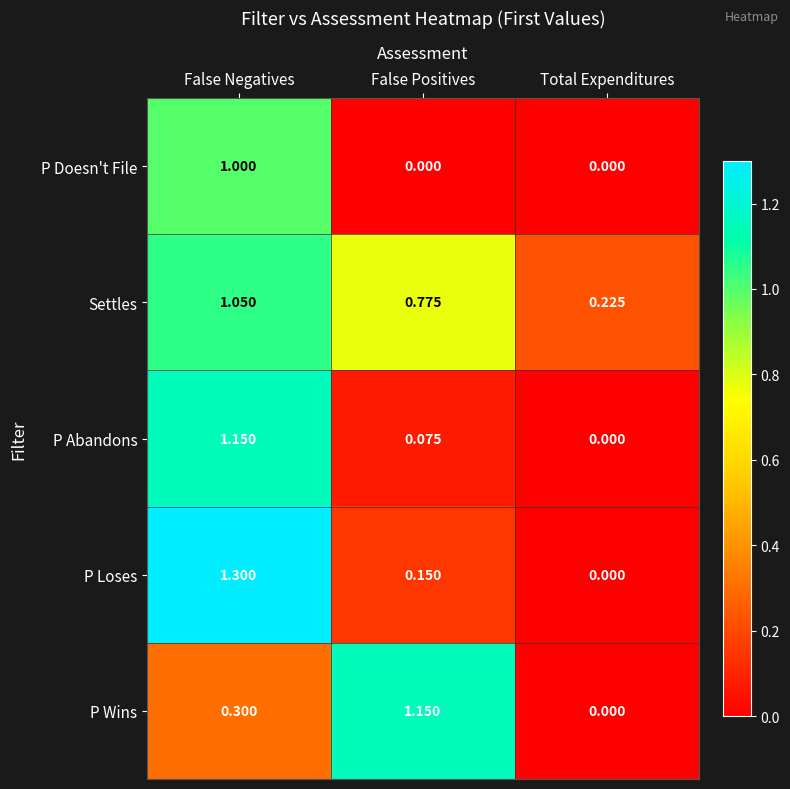

Between False Negatives and Total Expenditures, which series saw the biggest shift?

P Loses